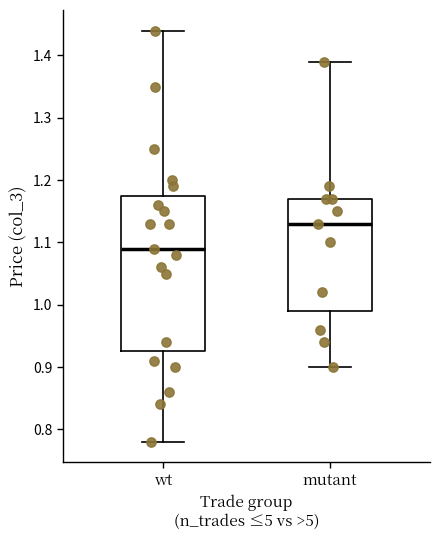

Where is the upper edge of the box for mutant on the y-axis? The values are not printed on the chart, so give them approximately, as read against the axis.

1.17